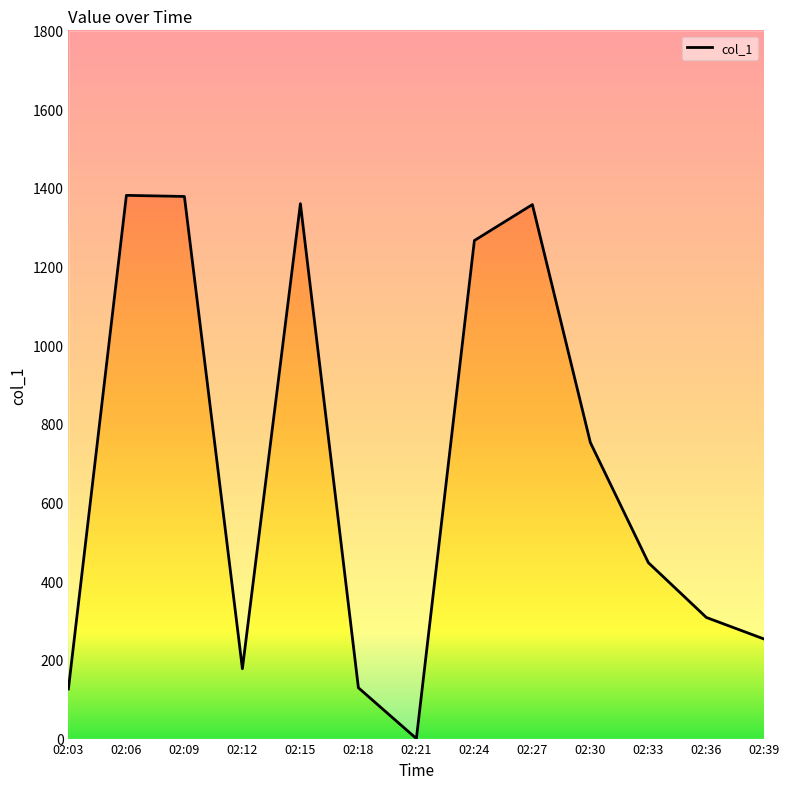

The chart shows a value of 175.8 at 02:36. True or false?

False